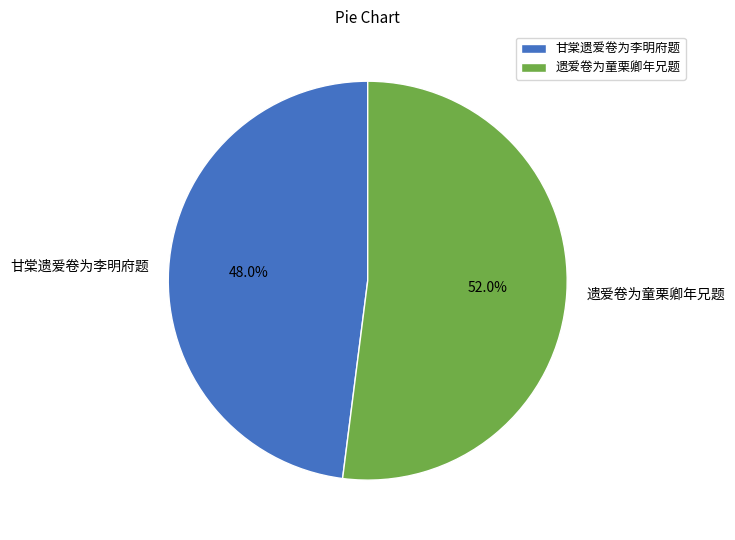

To the nearest percent, what is the average slice percentage?

50%